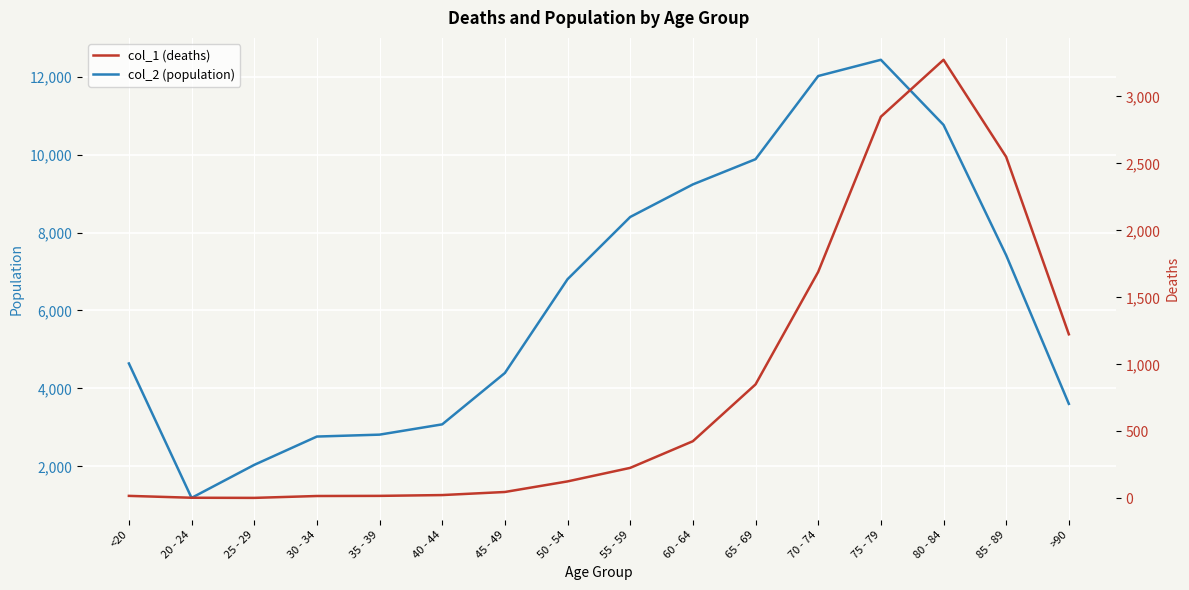

At which label is col_2 (population) closest to 6812?

50 - 54